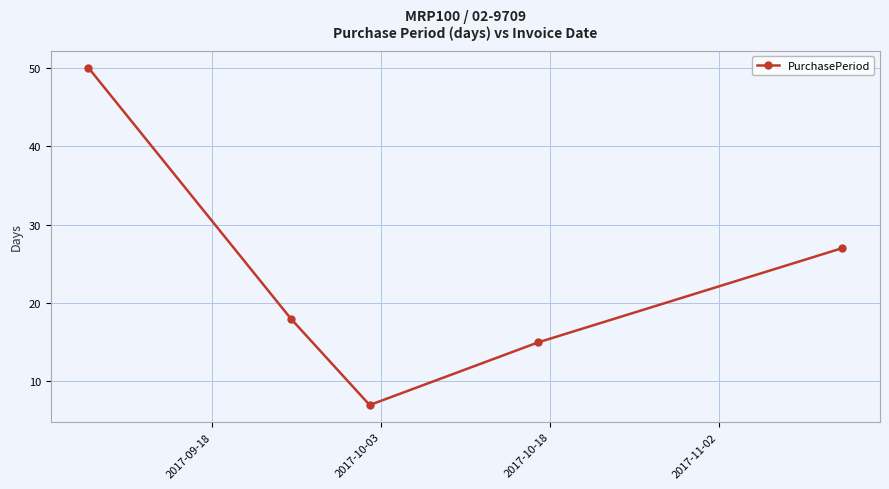

What is the average value?

23